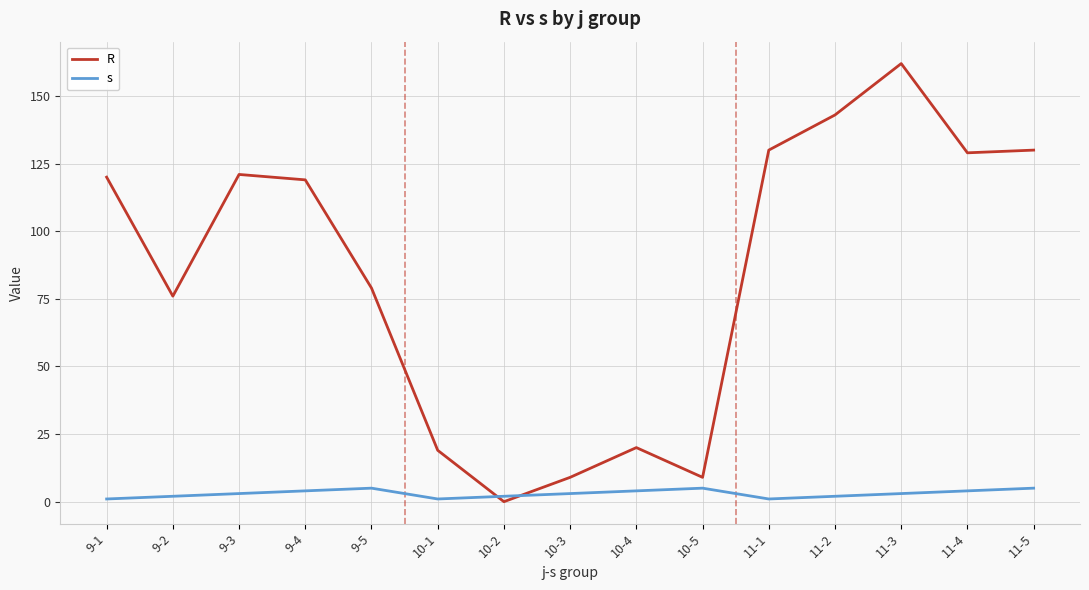

The value of R at 9-1 is 120. True or false?

True